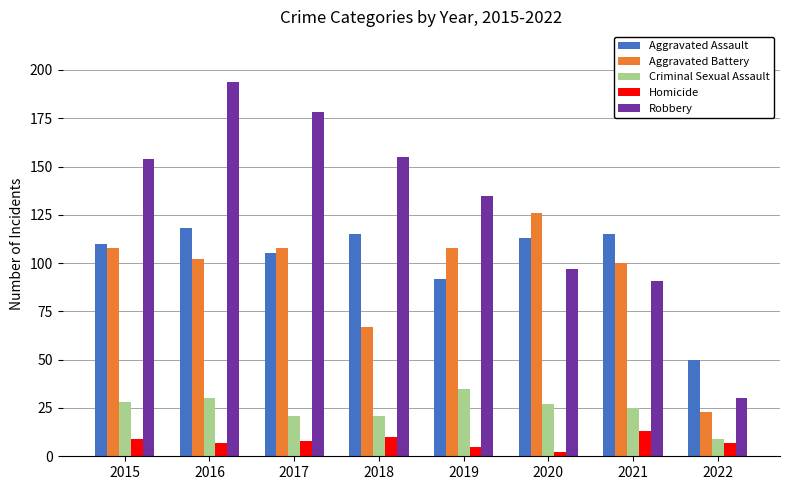

Reading left to right, list all the values displayed in this chart.

Aggravated Assault: 2015=110	2016=118	2017=105	2018=115	2019=92	2020=113	2021=115	2022=50
Aggravated Battery: 2015=108	2016=102	2017=108	2018=67	2019=108	2020=126	2021=100	2022=23
Criminal Sexual Assault: 2015=28	2016=30	2017=21	2018=21	2019=35	2020=27	2021=25	2022=9
Homicide: 2015=9	2016=7	2017=8	2018=10	2019=5	2020=2	2021=13	2022=7
Robbery: 2015=154	2016=194	2017=178	2018=155	2019=135	2020=97	2021=91	2022=30